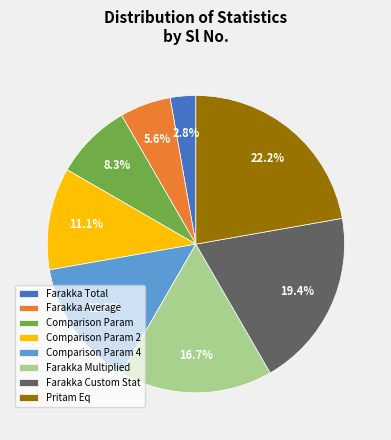

Which category has the biggest portion of the pie?

Pritam Eq